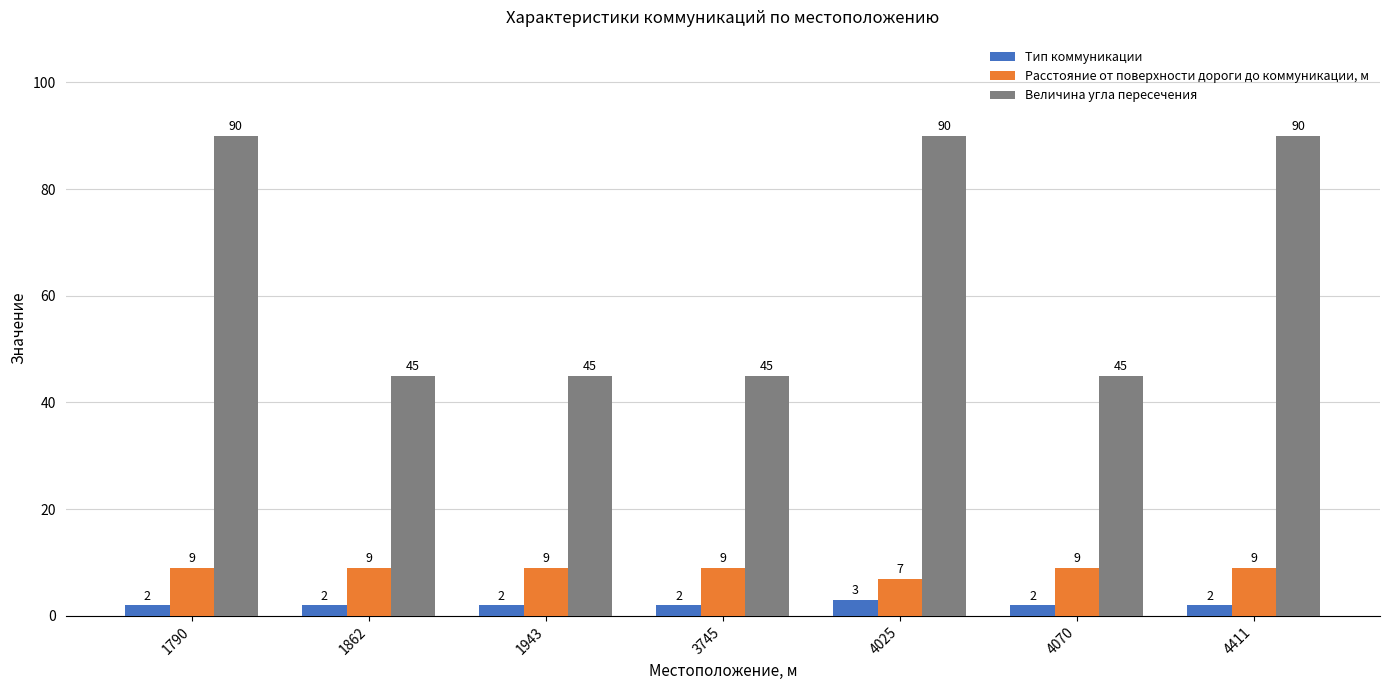

What are all the series names shown in the legend?

Тип коммуникации, Расстояние от поверхности дороги до коммуникации, м, Величина угла пересечения